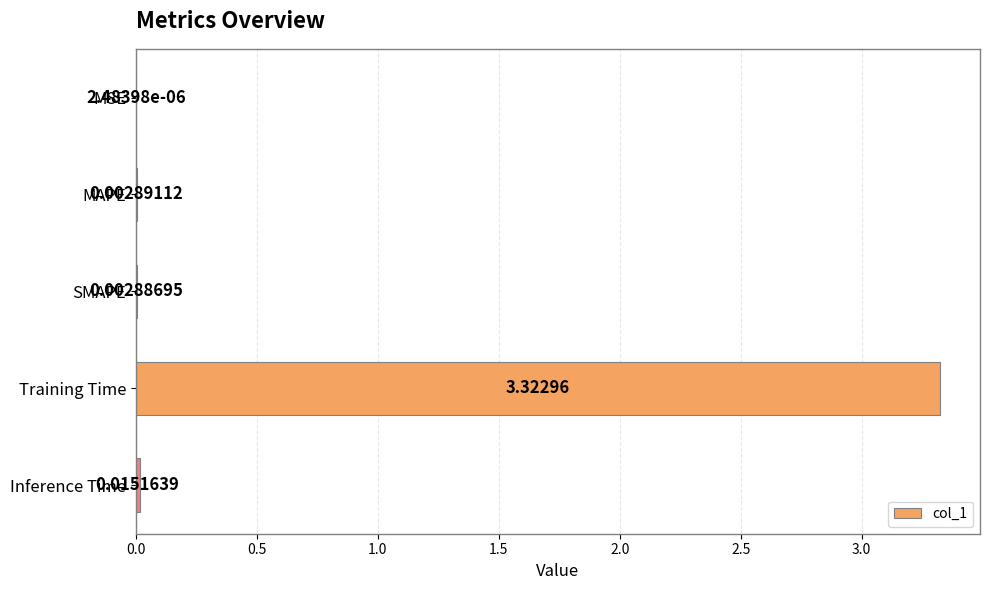

At which category does the chart reach its peak across all series?

Training Time